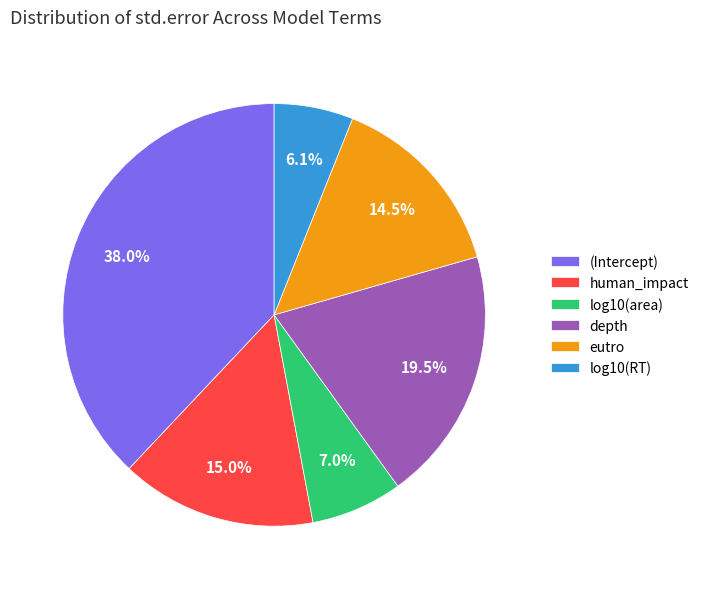

Combined, do (Intercept) and human_impact account for over 50%?

Yes